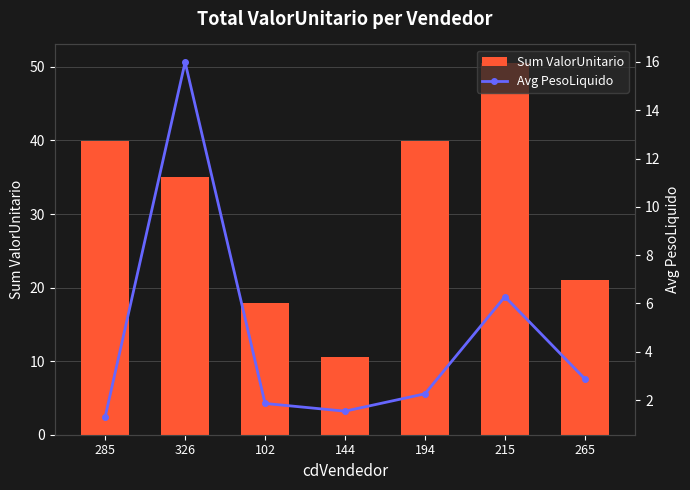

Which series has the largest total across all categories?

Sum ValorUnitario